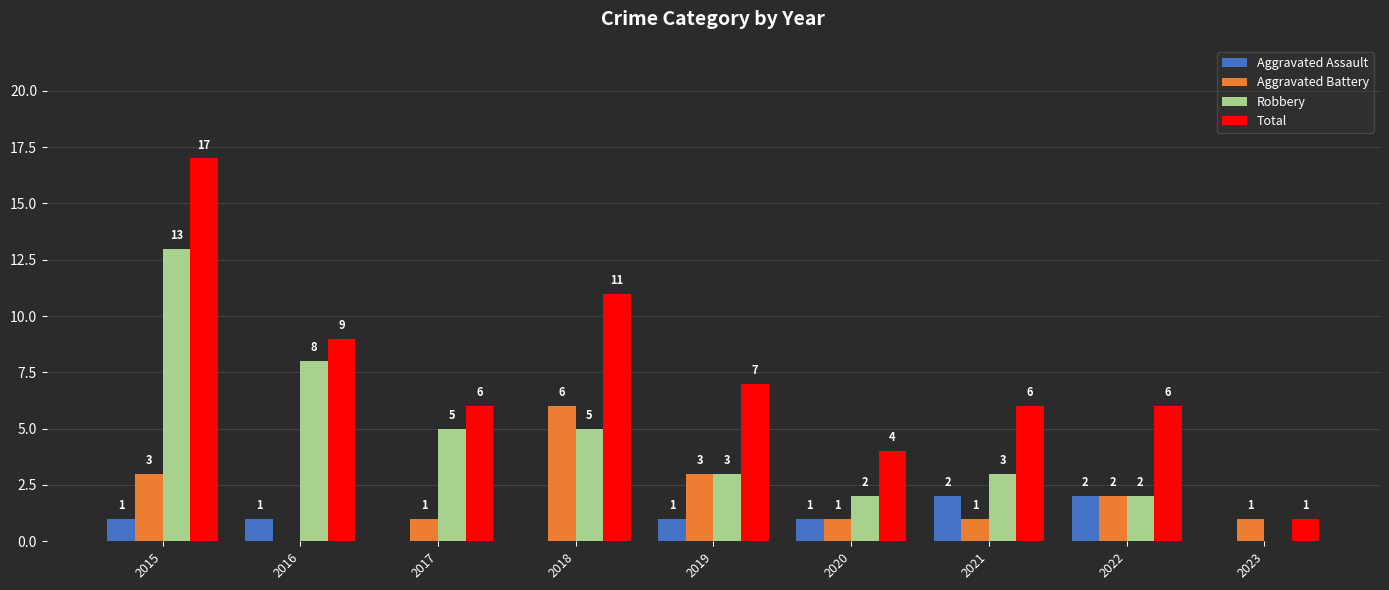

At which label does Robbery first exceed 3?

2015